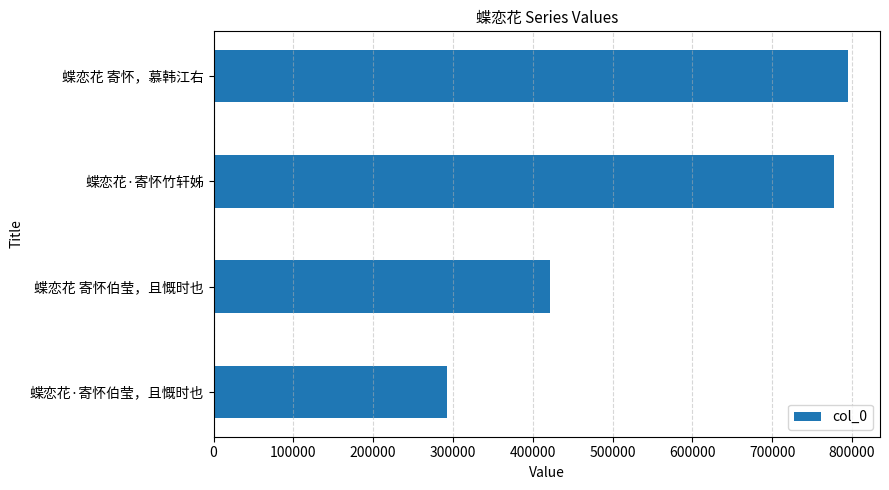

Reading bottom to top, transcribe all the data shown in this chart.

蝶恋花·寄怀伯莹，且慨时也=292719	蝶恋花 寄怀伯莹，且慨时也=421520	蝶恋花·寄怀竹轩姊=777904	蝶恋花 寄怀，慕韩江右=795373